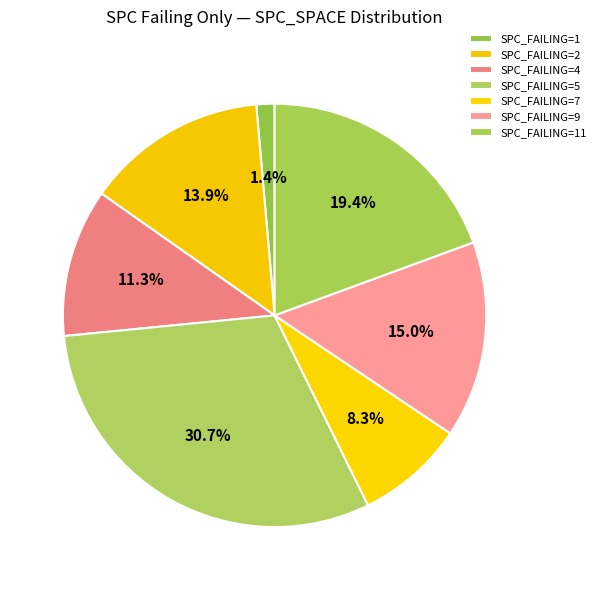

What is the smallest slice in the pie chart?

SPC_FAILING=1